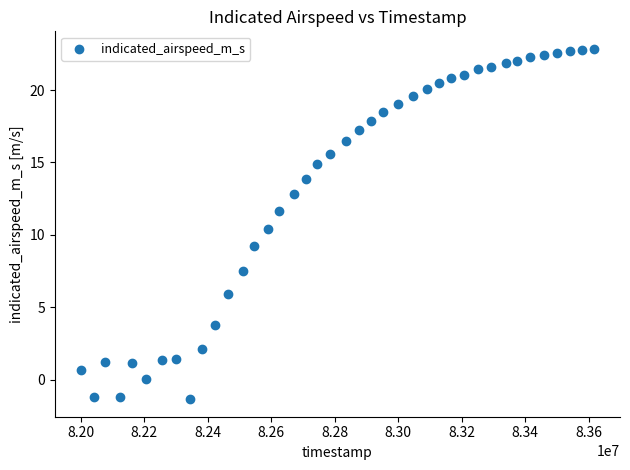

What Y value in the scatter plot is closest to 10?

10.4